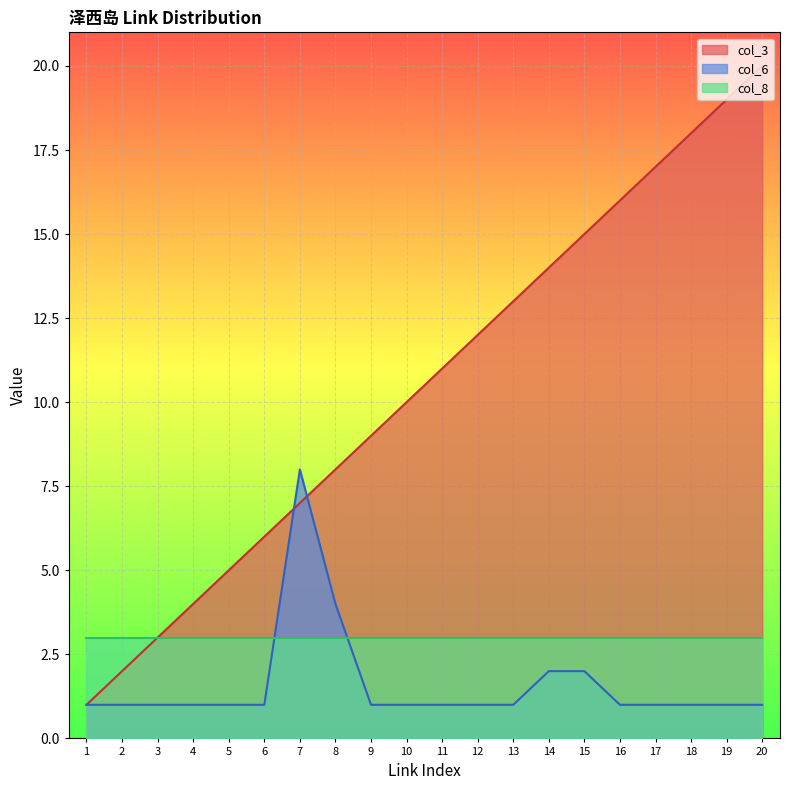

Which category has the highest value in the col_3 series?

20